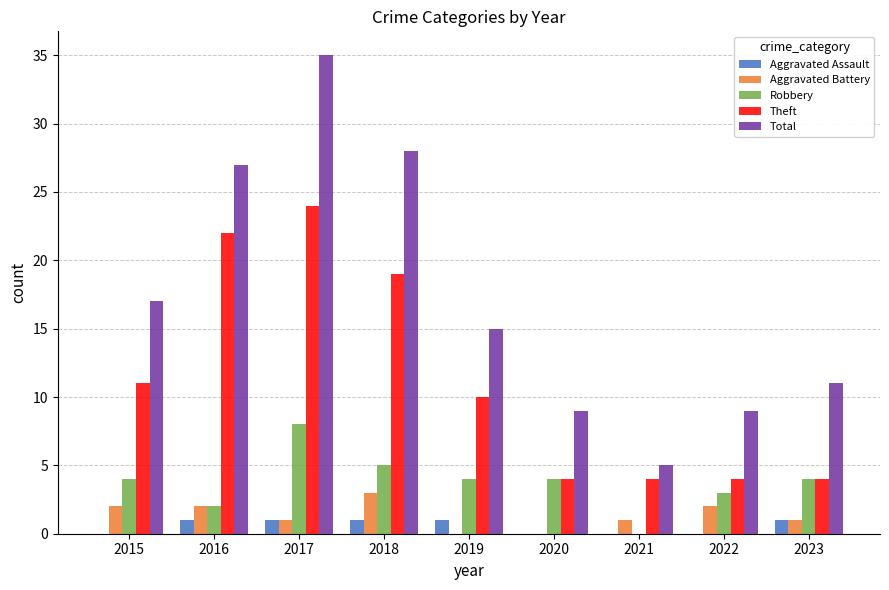

Between 2020 and 2023, which series saw the biggest shift?

Total